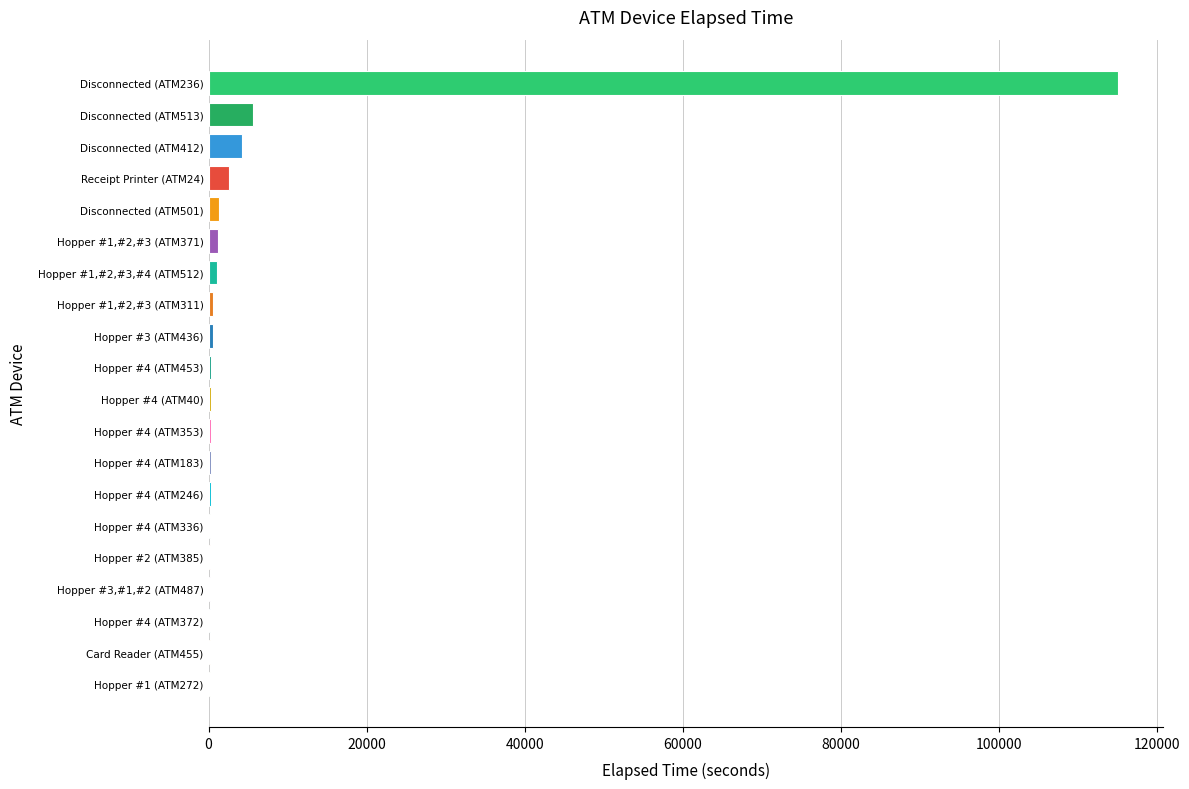

What is the sum of all values?

134790